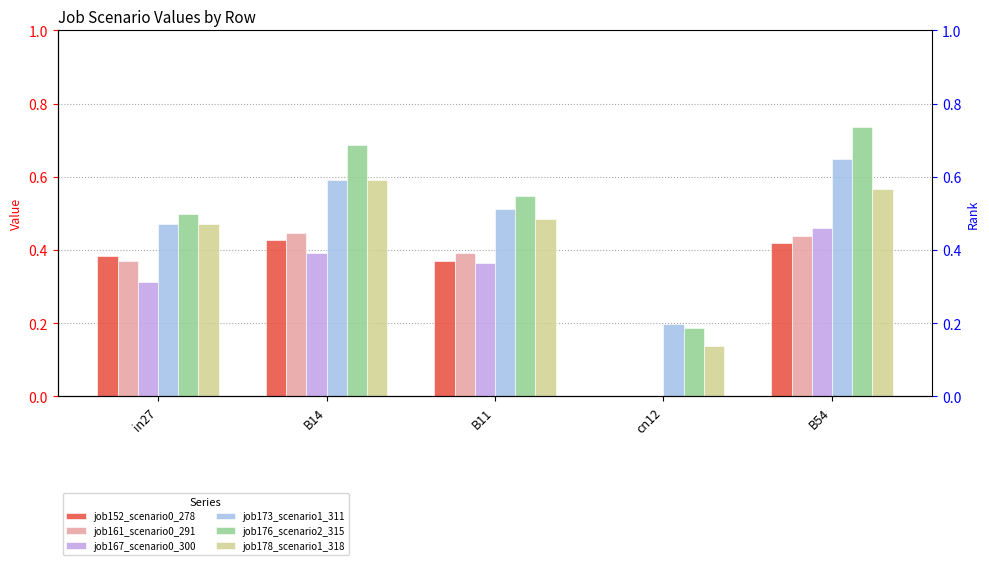

Are the bars grouped side by side (vs. stacked)?

Yes